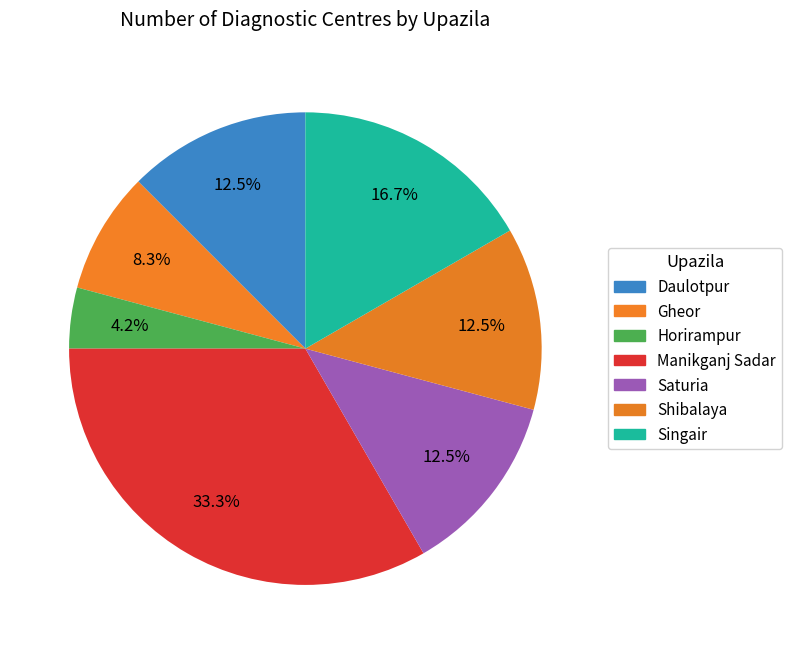

Do Gheor and Saturia together represent more than half of the pie?

No